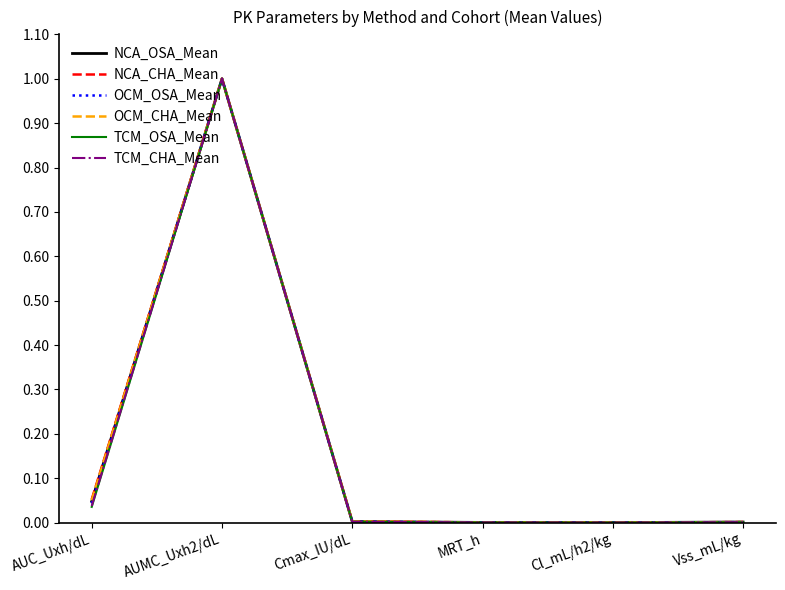

Which category has the highest value across all series?

AUMC_Uxh2/dL